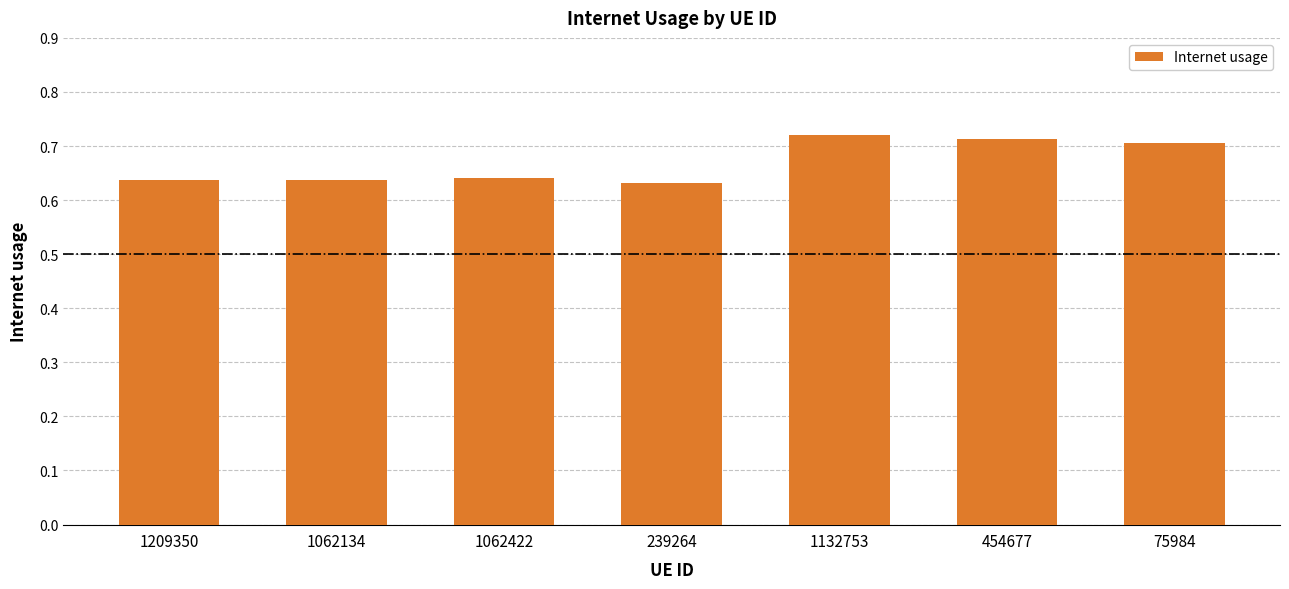

The value at 1062134 is 1.0. True or false?

False